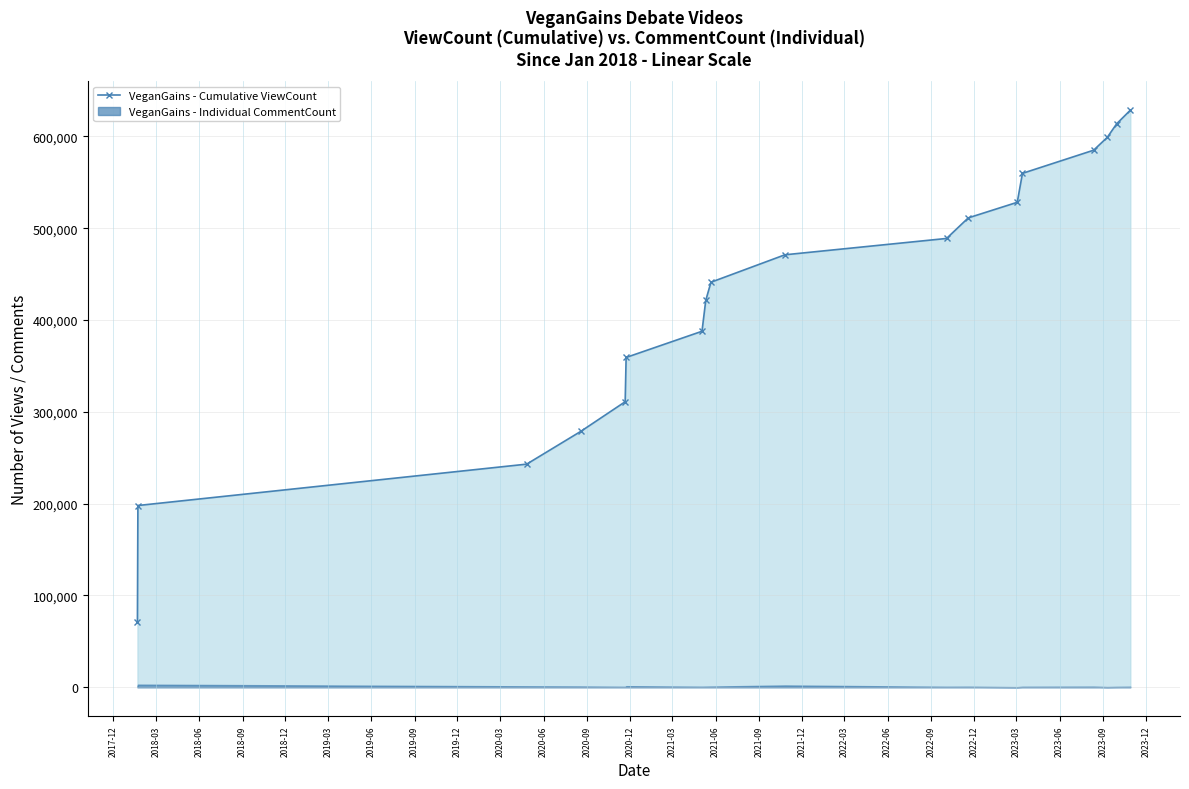

Reading left to right, what are all the values shown in this chart?

70965	197970	243046	278797	311024	359264	387785	421414	441212	471107	488901	511298	528282	559815	585029	599020	613845	628658